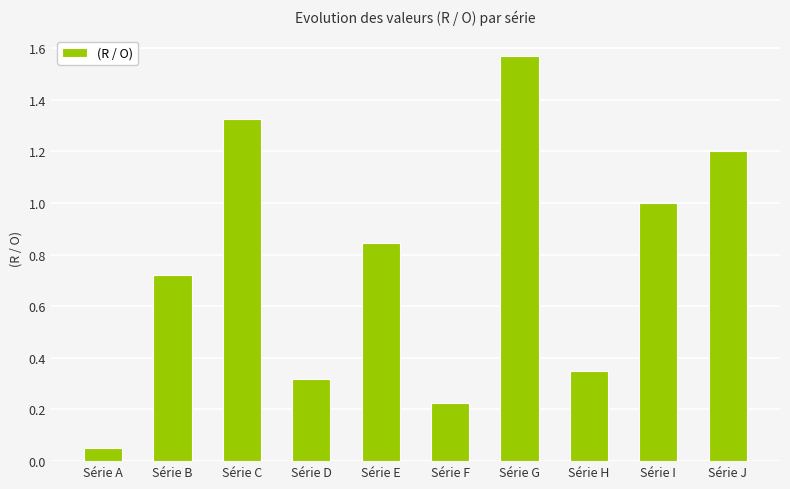

Is it true that the value at Série E is 1.4?

False